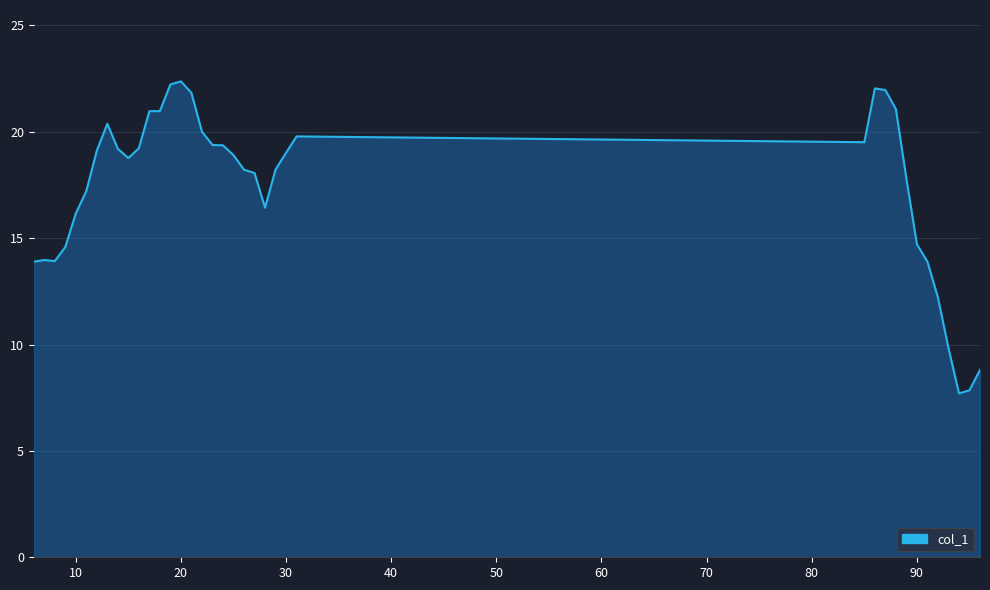

What is the difference between the maximum and minimum values?

14.7